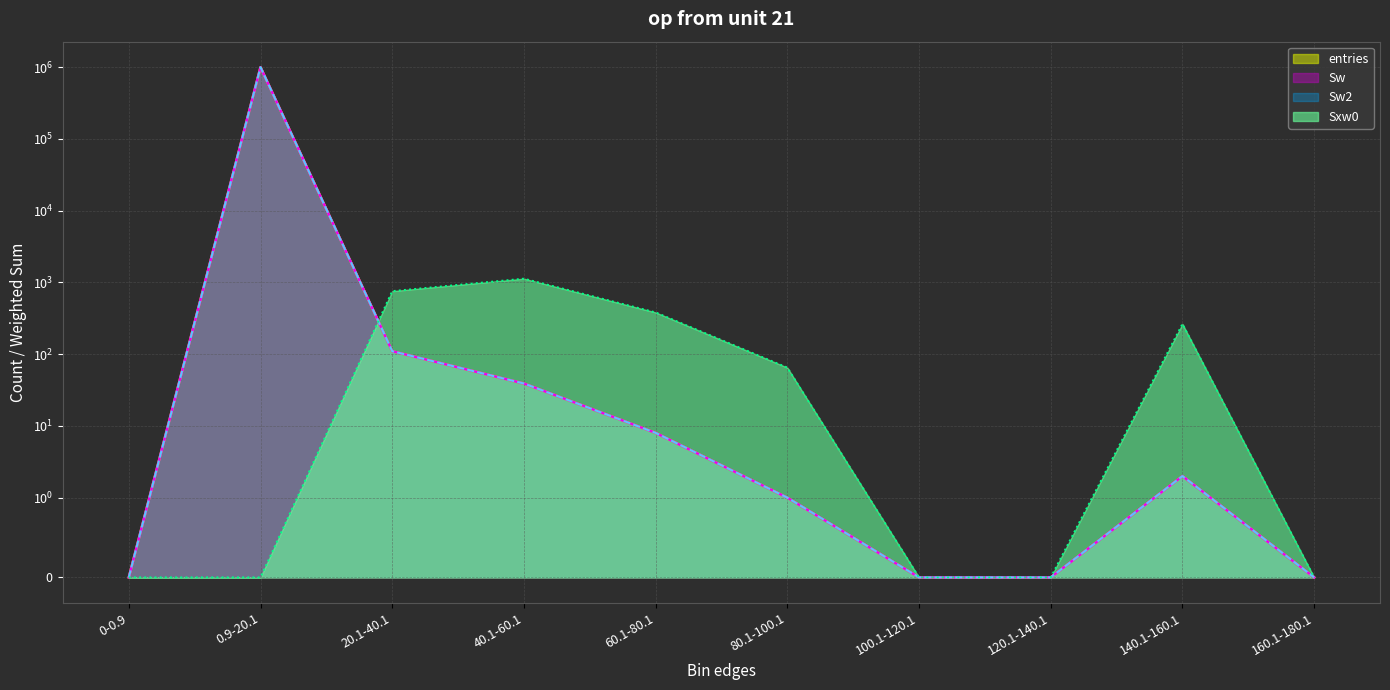

What is the difference between the highest and lowest values at 20.1-40.1?

646